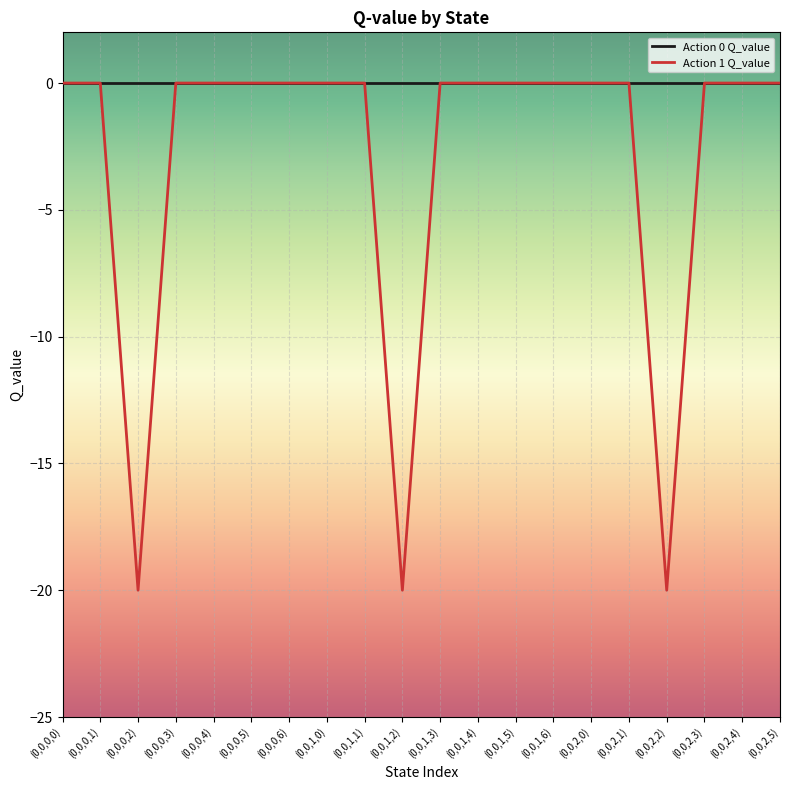

List the series in order of their overall mean, lowest first.

Action 1 Q_value, Action 0 Q_value